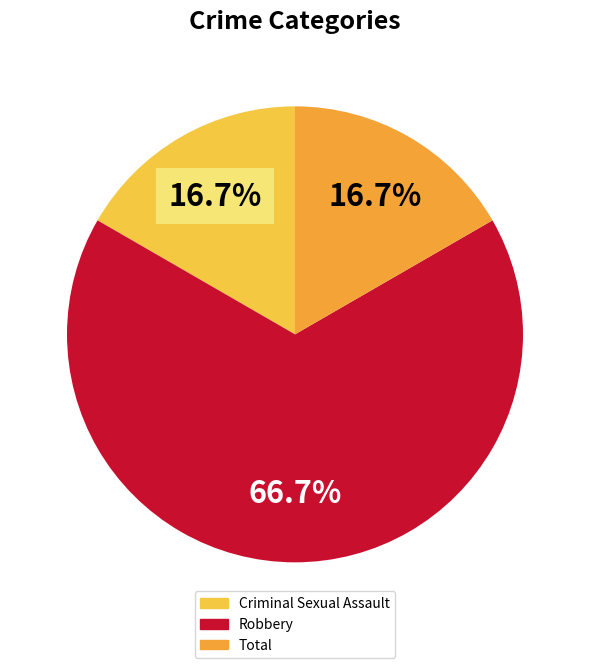

Between Criminal Sexual Assault and Robbery, which is larger?

Robbery